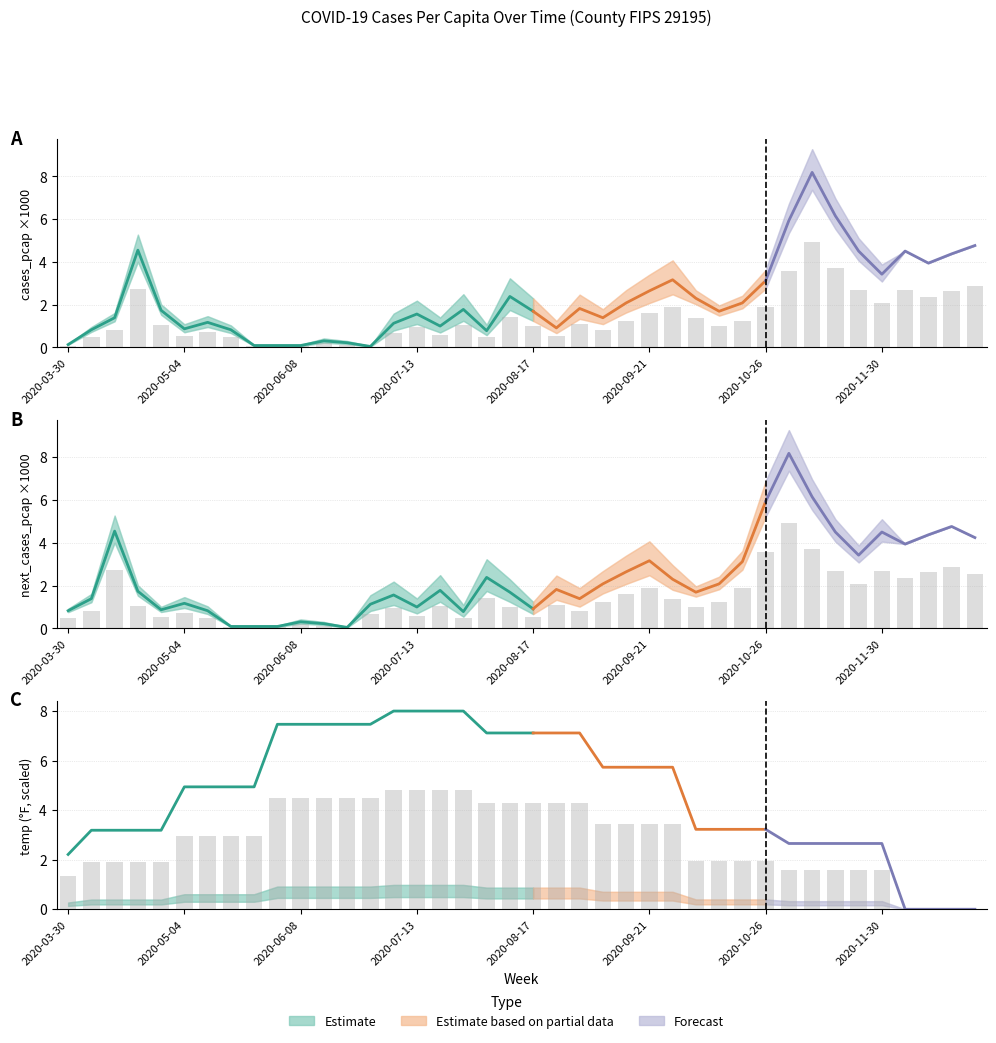

At which label is temp closest to 2?

2020-10-05